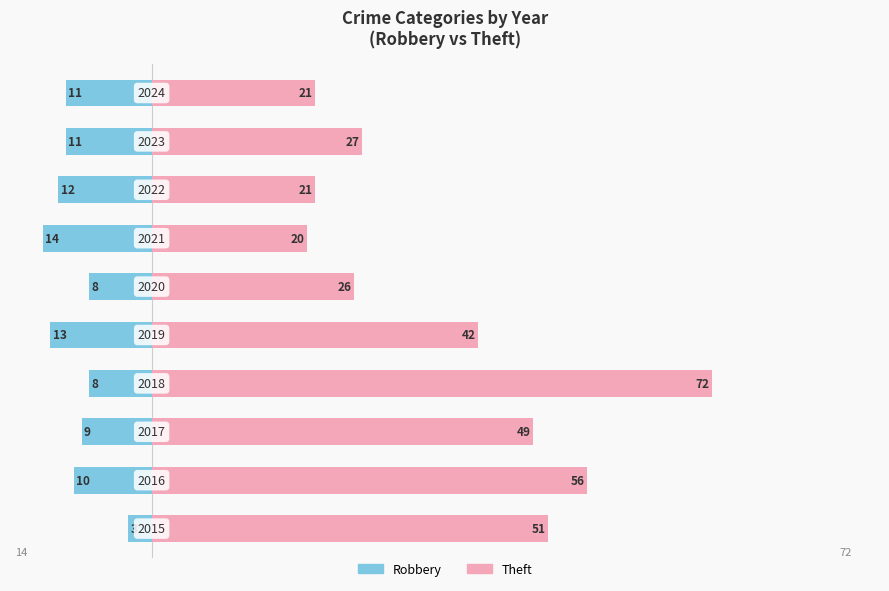

Which series has the widest spread of values?

Theft